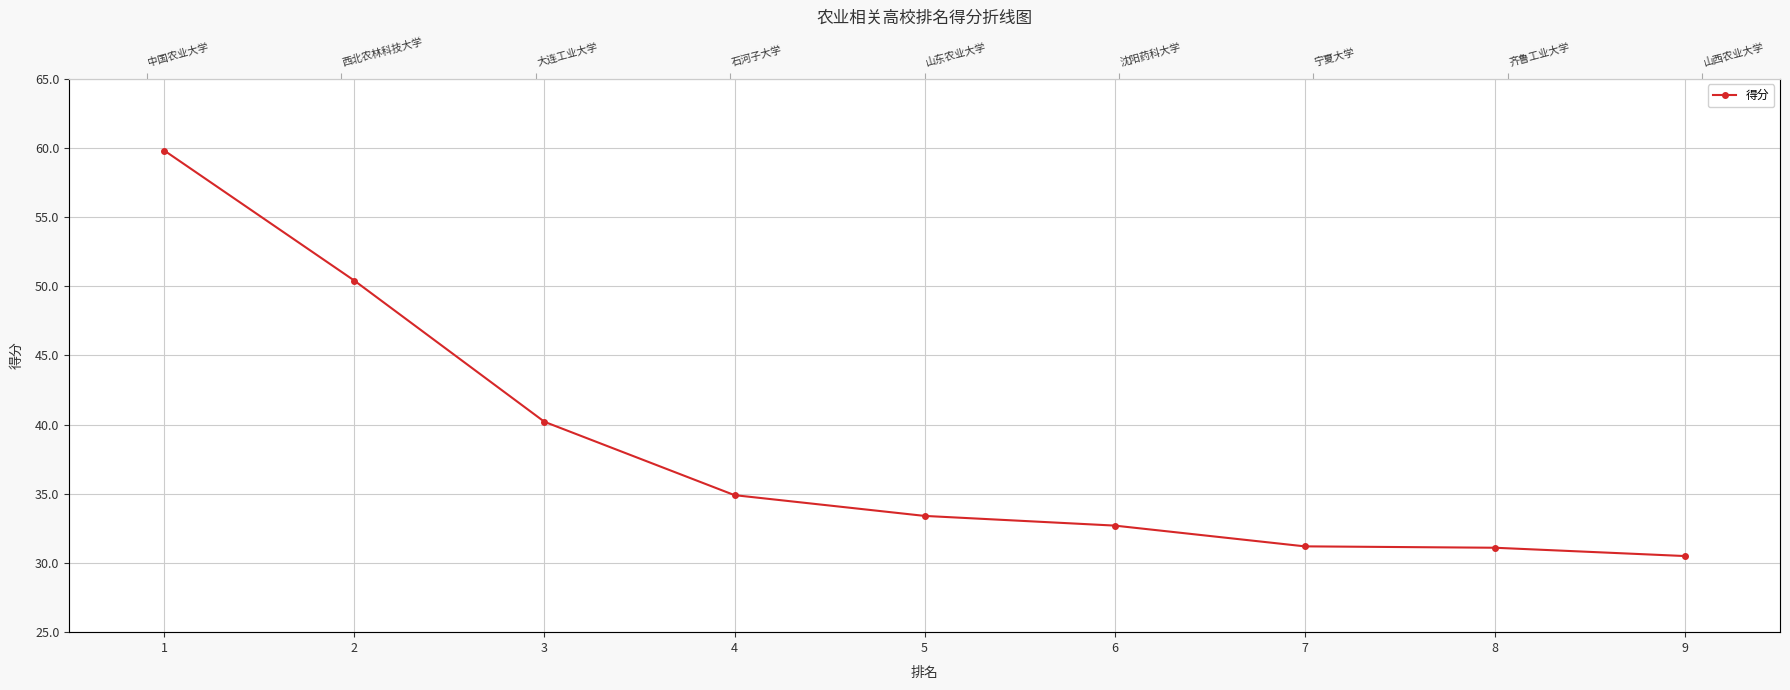

True or false: the data shows 31.1 at 8.

True